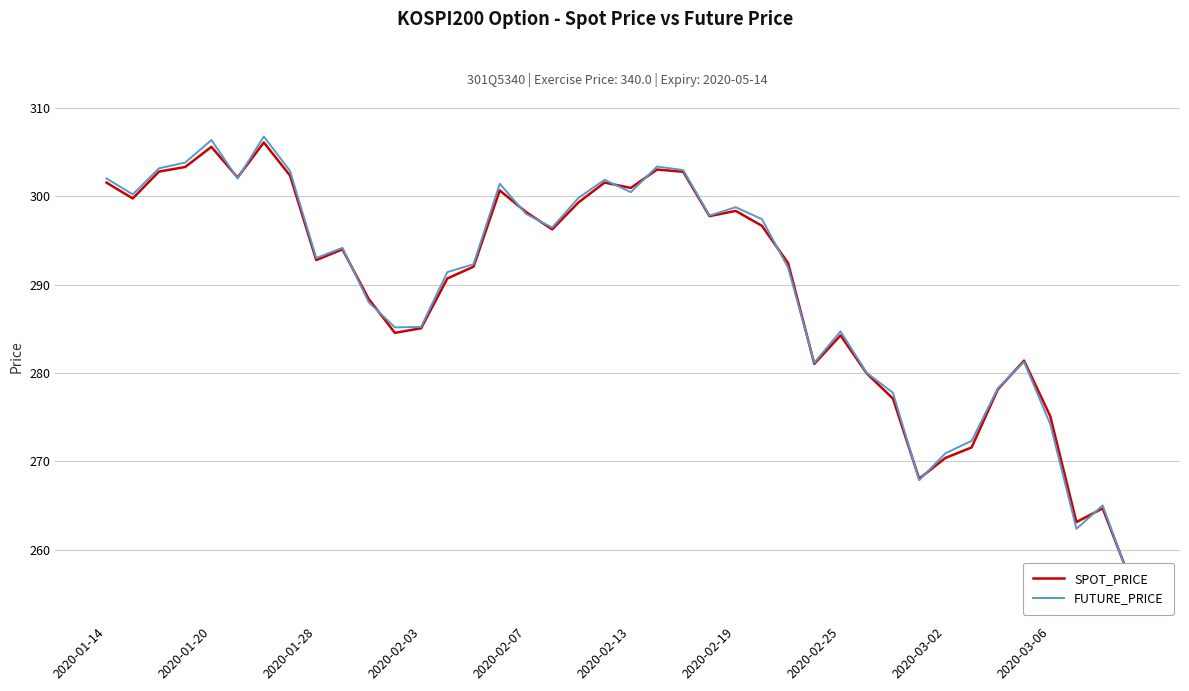

Which has a higher value, 11 or 2020-01-20?

2020-01-20